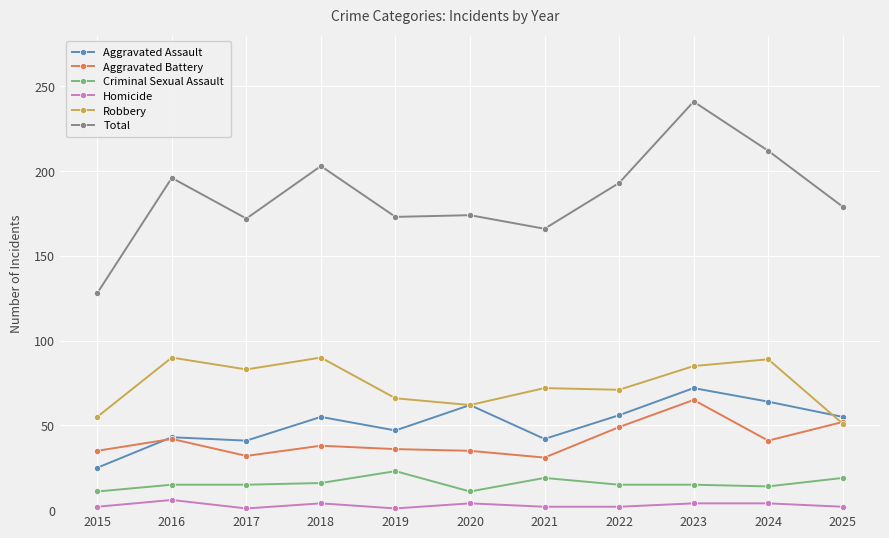

The value of Criminal Sexual Assault at 2021 is 10. True or false?

False